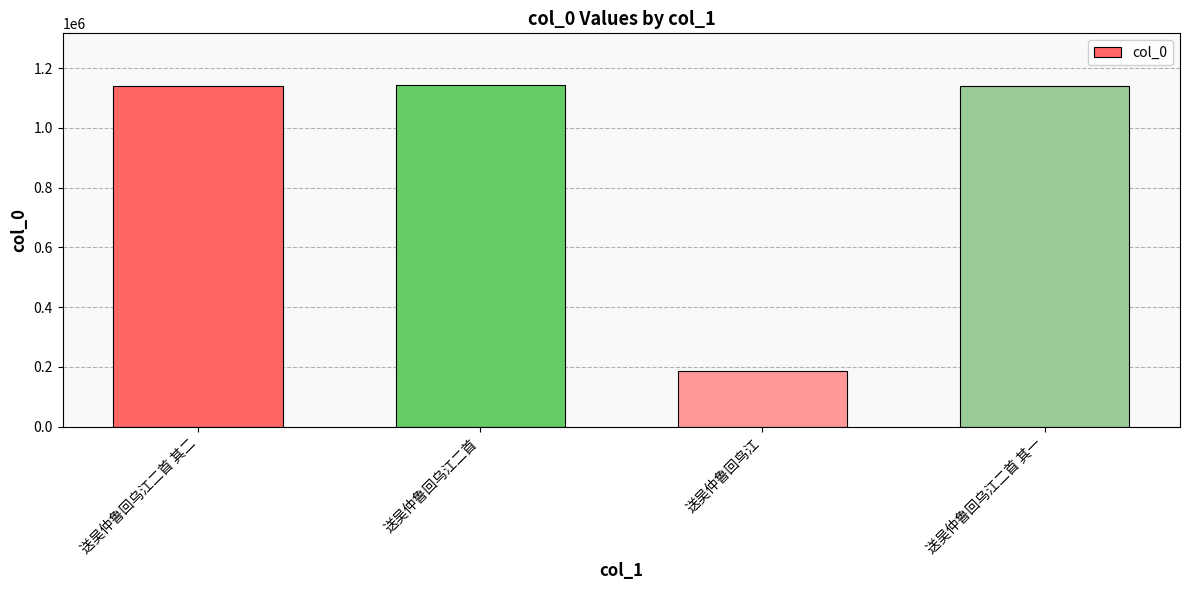

True or false: the data shows 1945679 at 送吴仲鲁回乌江二首.

False